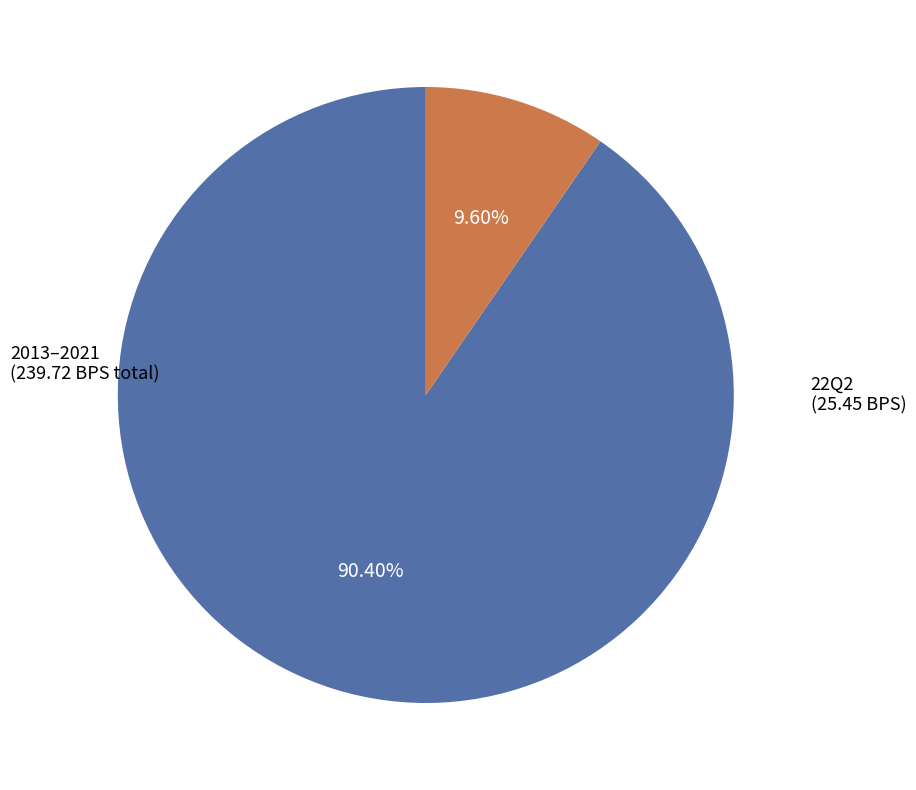

How many slices are in this pie chart?

2